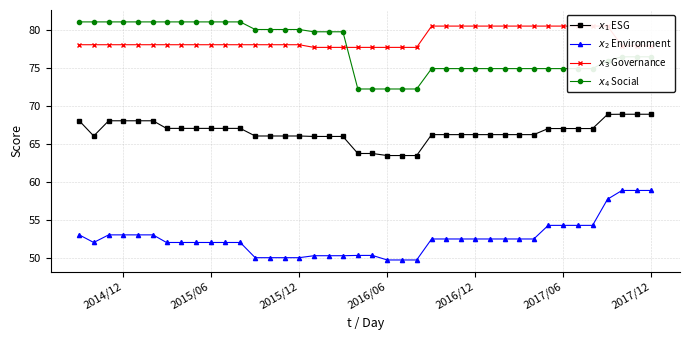

At how many categories does at least one series exceed 68?

40